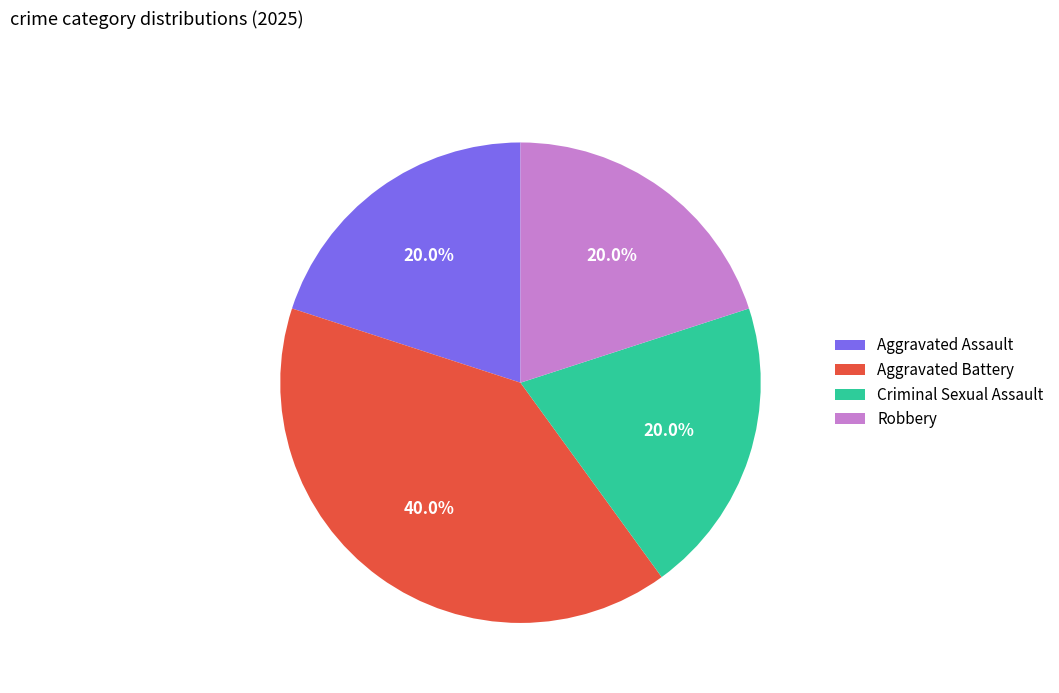

Between Aggravated Assault and Aggravated Battery, which is larger?

Aggravated Battery